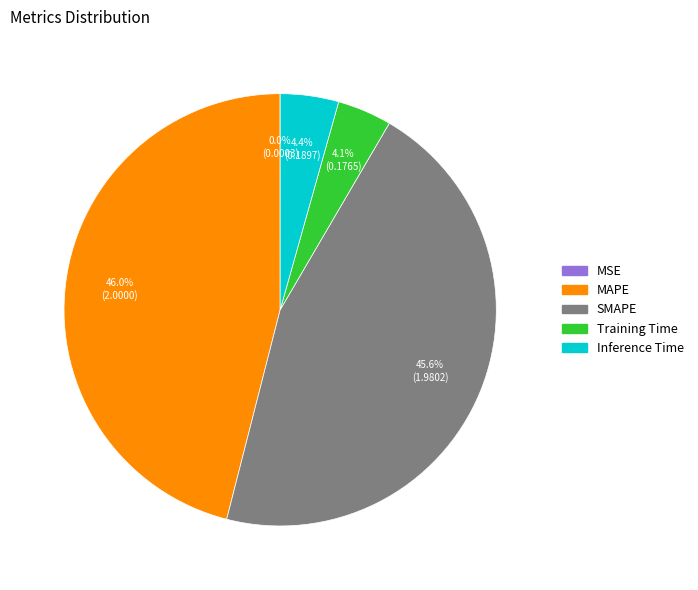

Which has a higher value, MAPE or Training Time?

MAPE